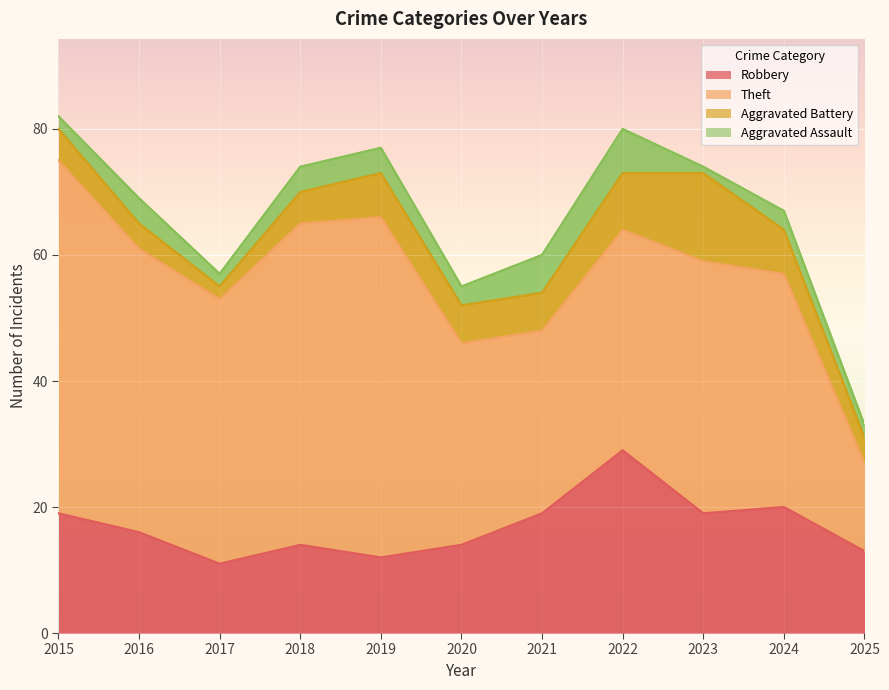

What is the value of the Theft point at the 6th from the left?

32